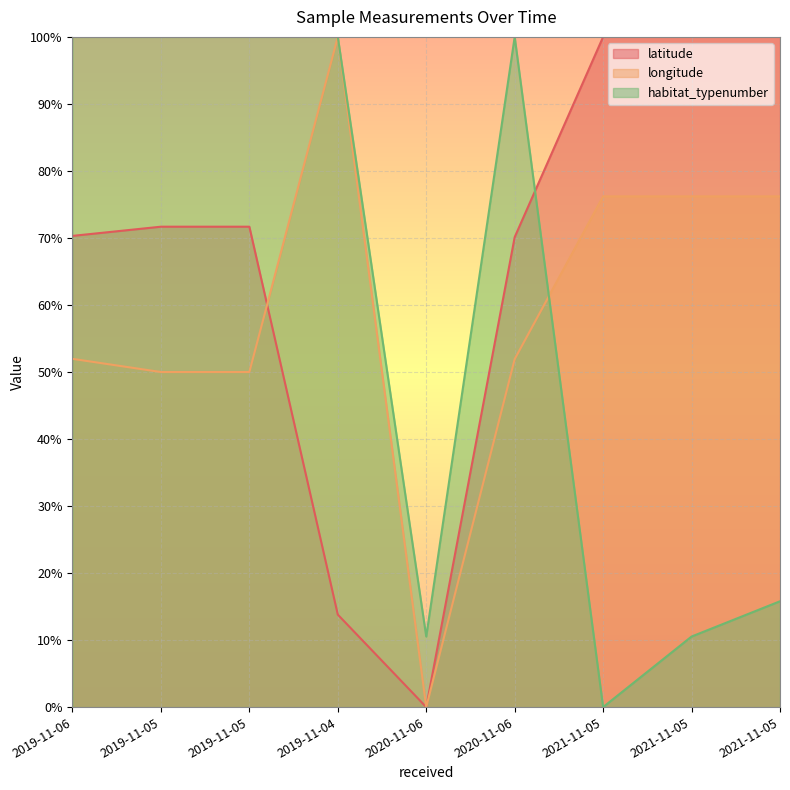

The longitude series shows 0.8 at 2021-11-05. True or false?

True